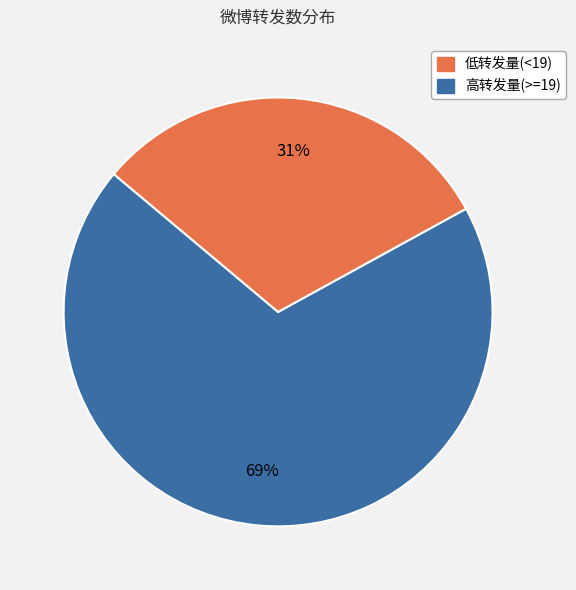

Is there any slice that represents more than half of the pie?

Yes